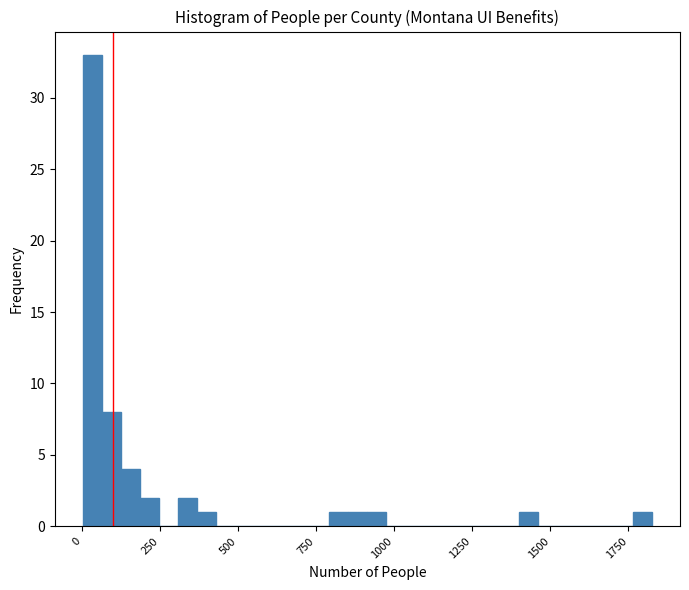

Read against the x-axis, roughly where is the centre of the tallest bar?

50